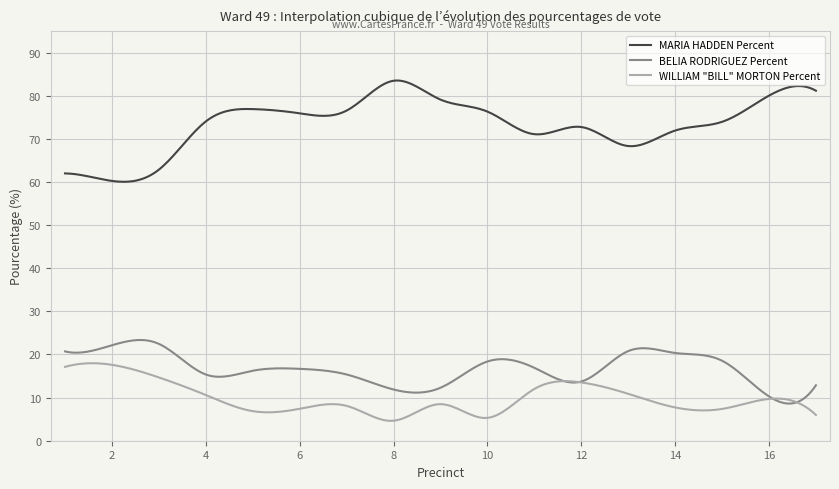

What is the difference between the maximum and second lowest values in the WILLIAM "BILL" MORTON Percent series?

13.3